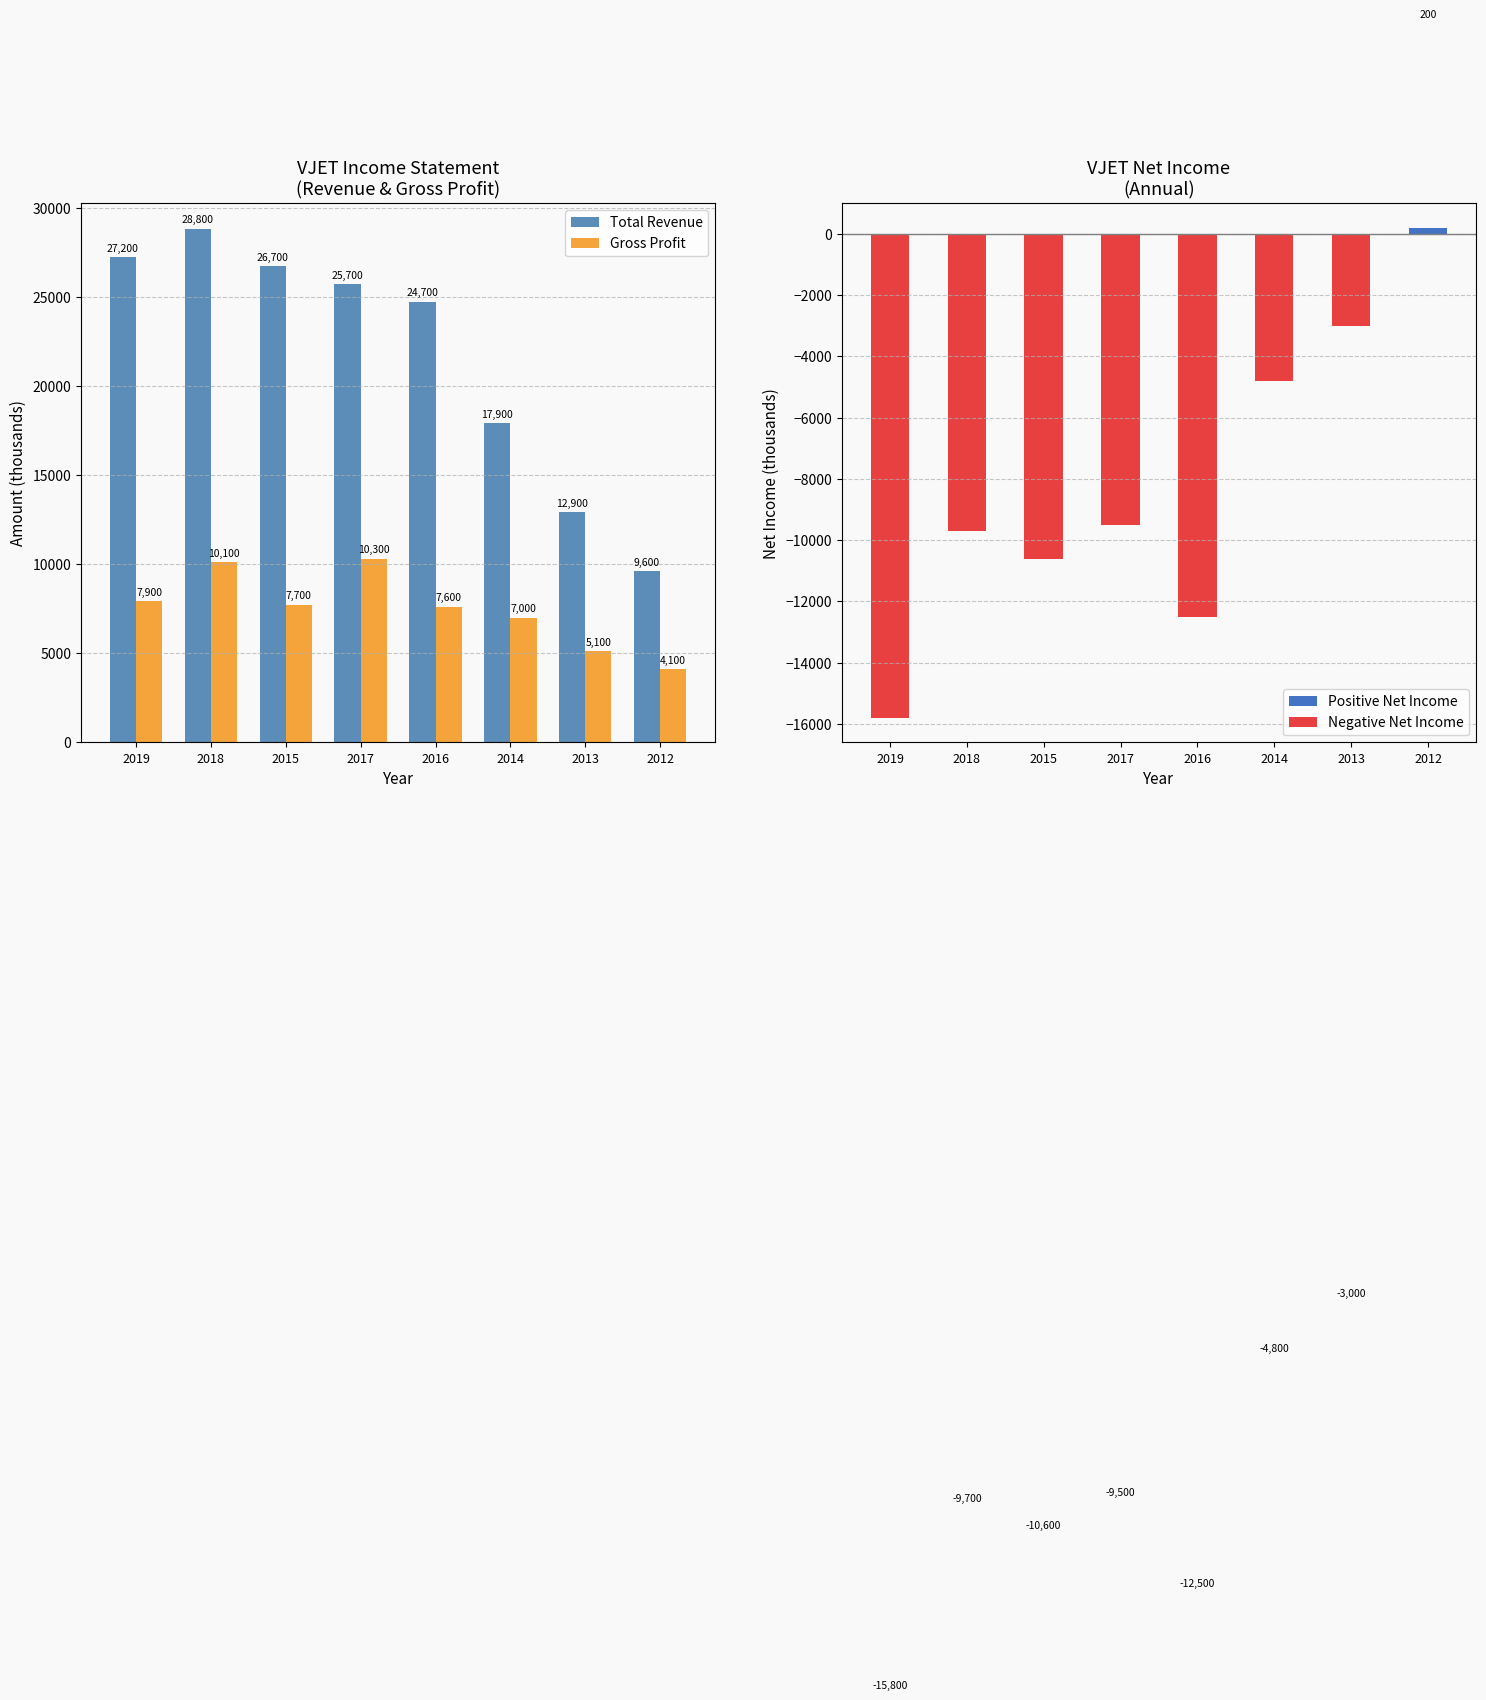

At which label does Total Revenue first exceed 25700?

2019